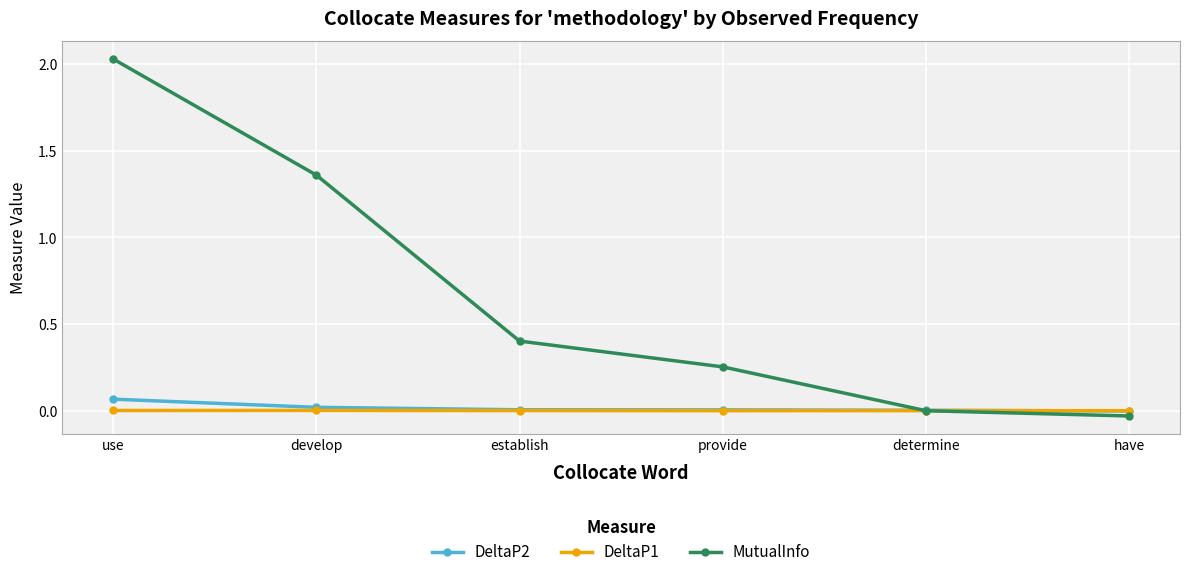

At which label does MutualInfo reach its peak?

use